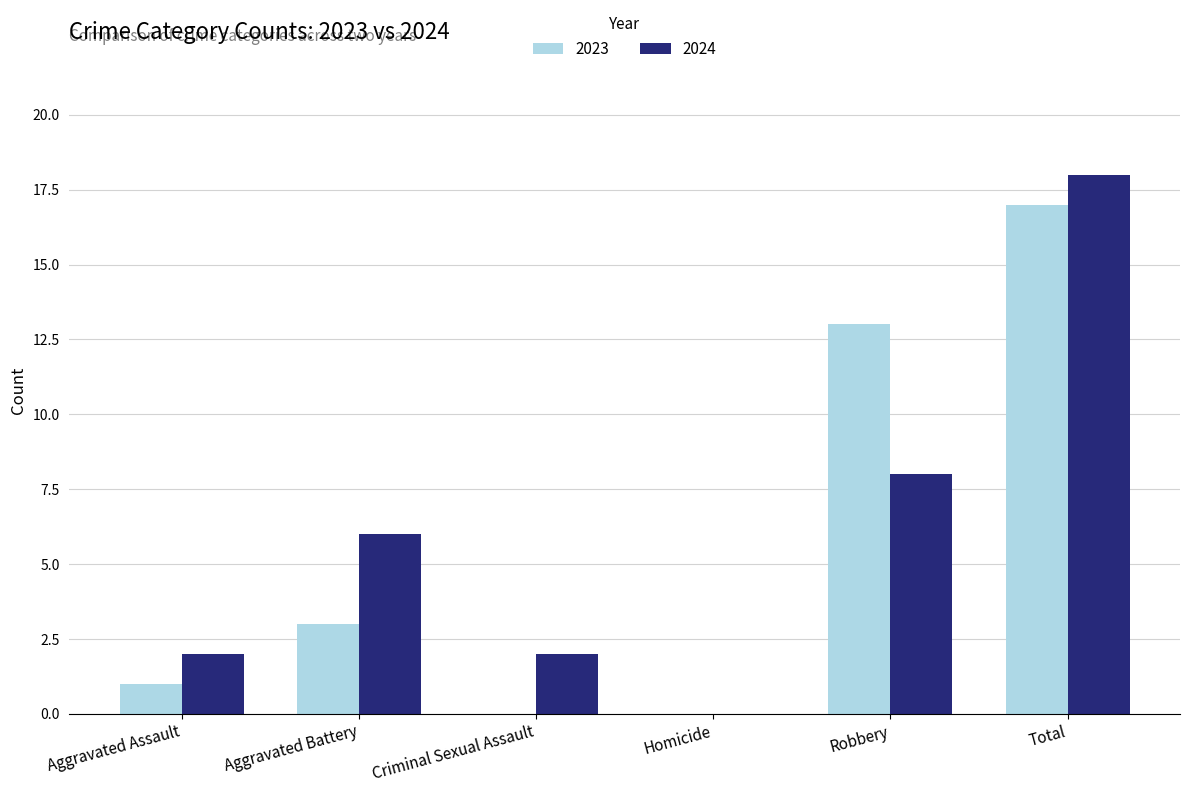

How many values in 2024 are above zero?

5